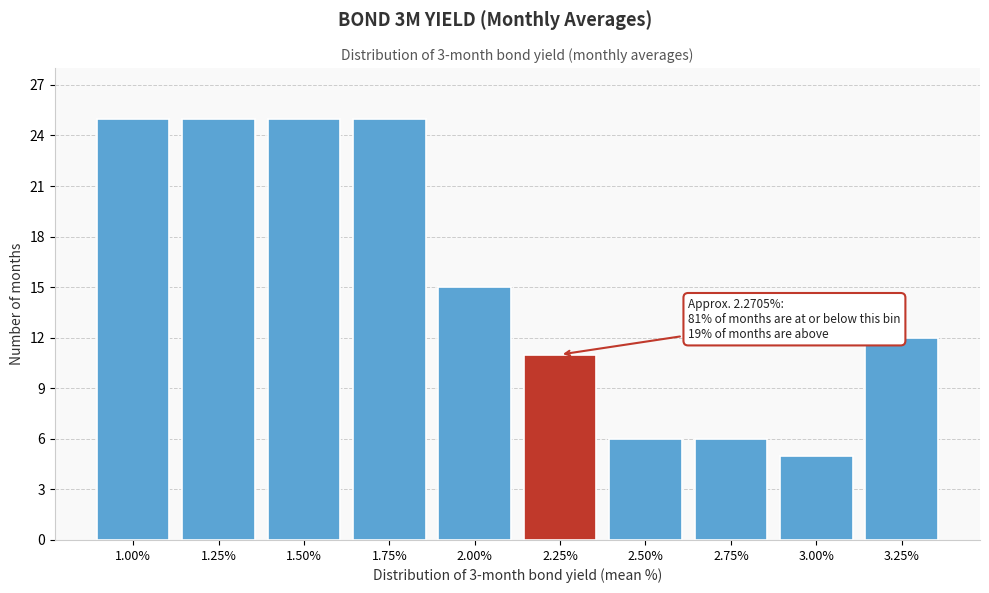

Reading left to right, extract all data points from this chart.

1.00%=25	1.25%=25	1.50%=25	1.75%=25	2.00%=15	2.25%=11	2.50%=6	2.75%=6	3.00%=5	3.25%=12